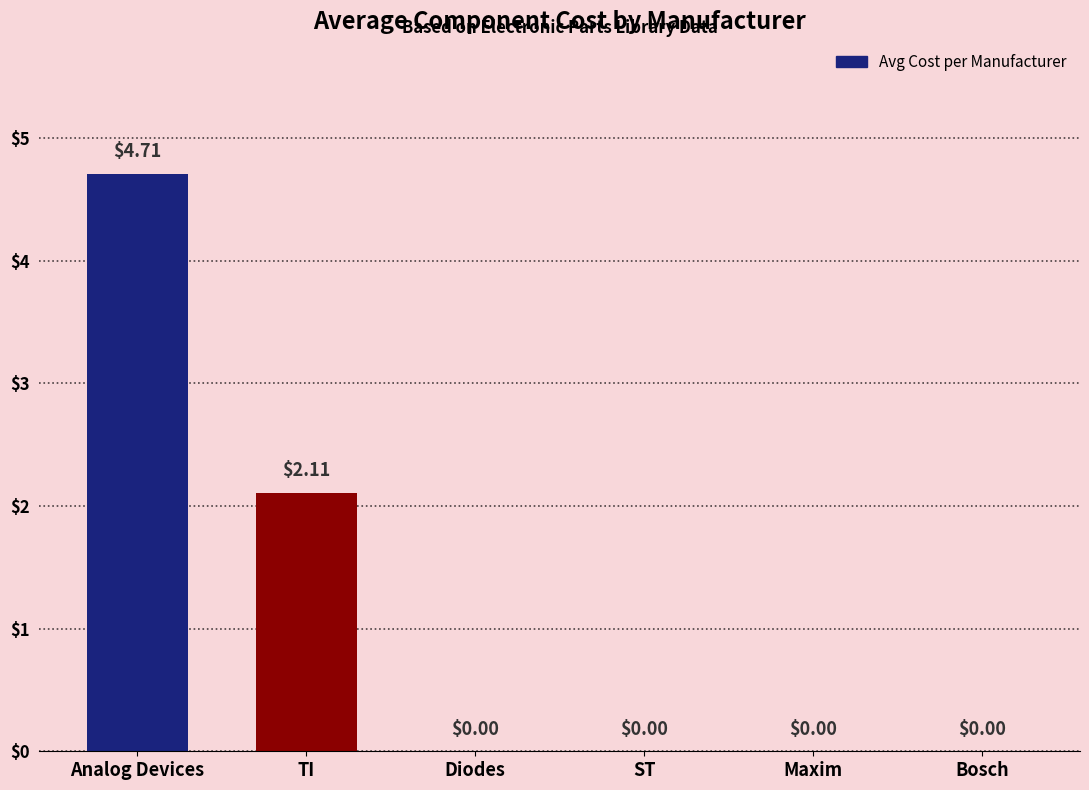

At which category does the chart reach its peak across all series?

Analog Devices